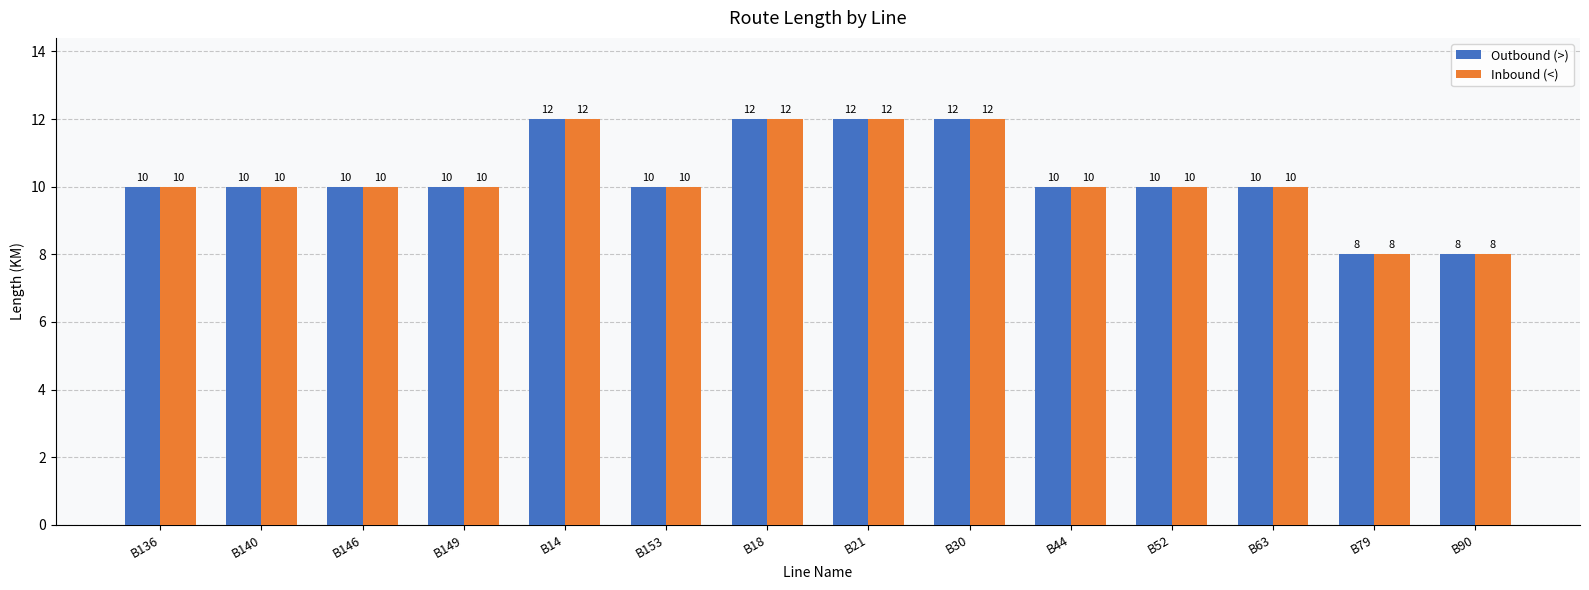

Is the value of Inbound (<) at B79 greater than the value of Outbound (>) at B136?

No